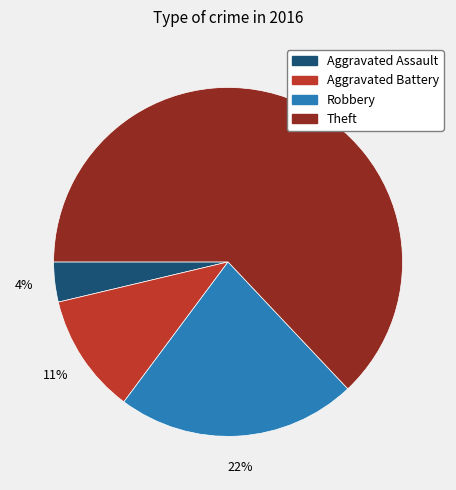

To the nearest percent, what portion does Theft represent?

63%